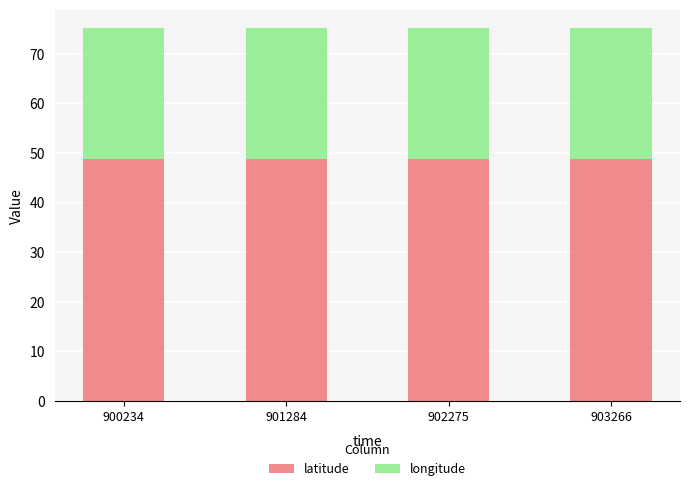

What is the total value across all series at 902275?

75.1